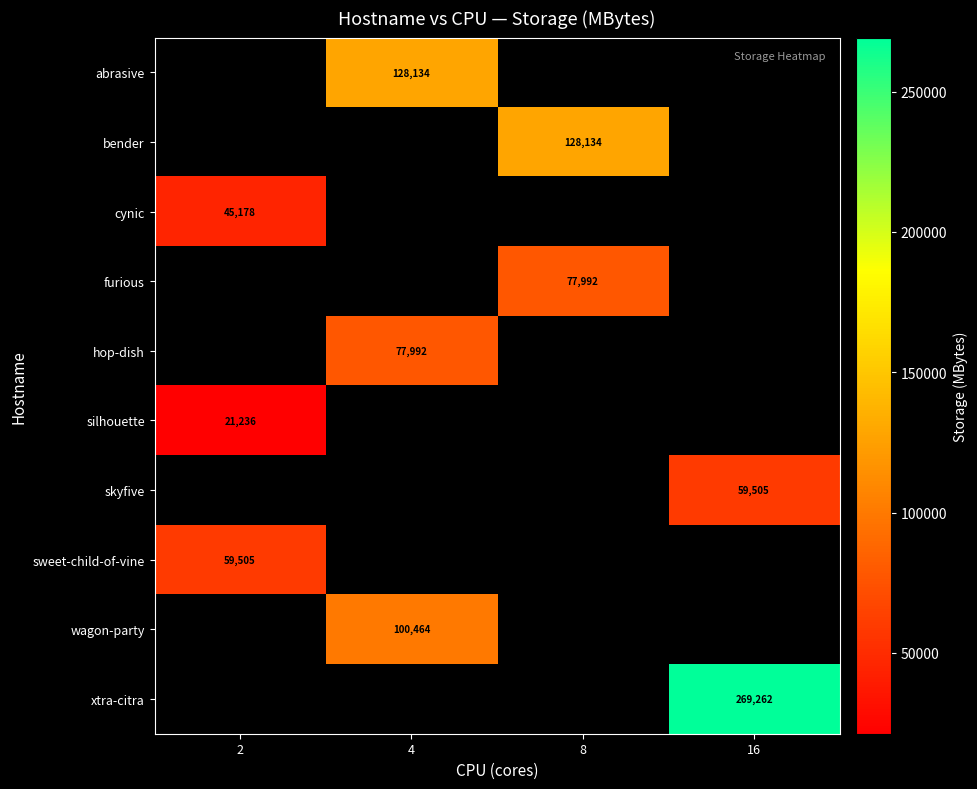

The skyfive series shows 85684.5 at 16. True or false?

False